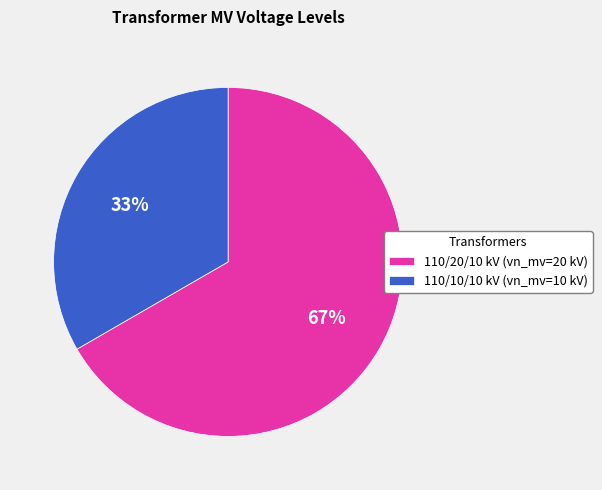

To the nearest percent, what percentage of the pie is 110/10/10 kV (vn_mv=10 kV)?

33%